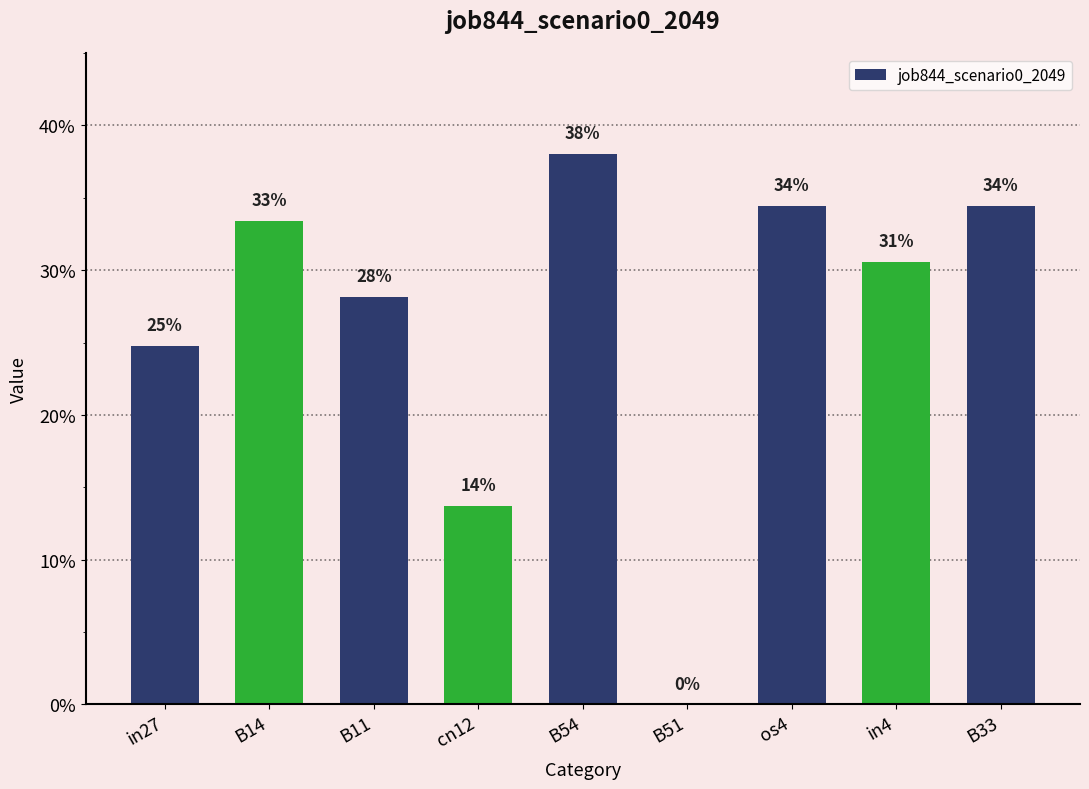

Is it true that the value at os4 is 0.2?

False